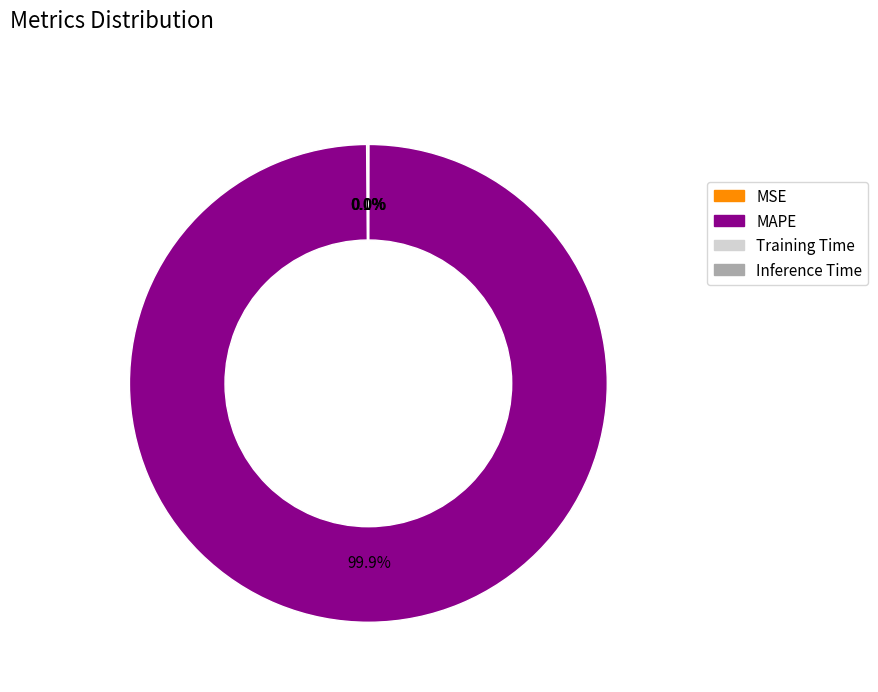

Which slice is the largest?

MAPE